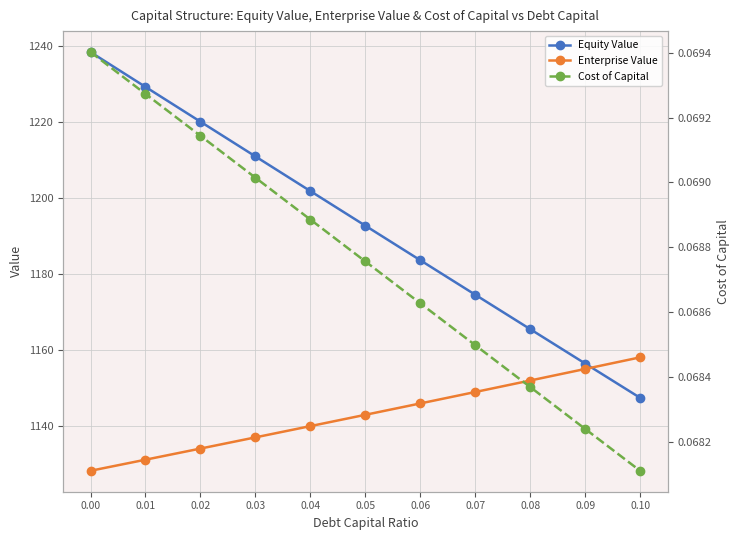

Reading left to right, extract all data points from this chart.

Equity Value: 0.00=1238.4	0.01=1229.2	0.02=1220.1	0.03=1210.9	0.04=1201.8	0.05=1192.7	0.06=1183.6	0.07=1174.5	0.08=1165.5	0.09=1156.4	0.10=1147.4
Enterprise Value: 0.00=1128.2	0.01=1131.1	0.02=1134.0	0.03=1137.0	0.04=1139.9	0.05=1142.9	0.06=1145.9	0.07=1148.9	0.08=1152.0	0.09=1155.0	0.10=1158.0
Cost of Capital: 0.00=0.1	0.01=0.1	0.02=0.1	0.03=0.1	0.04=0.1	0.05=0.1	0.06=0.1	0.07=0.1	0.08=0.1	0.09=0.1	0.10=0.1